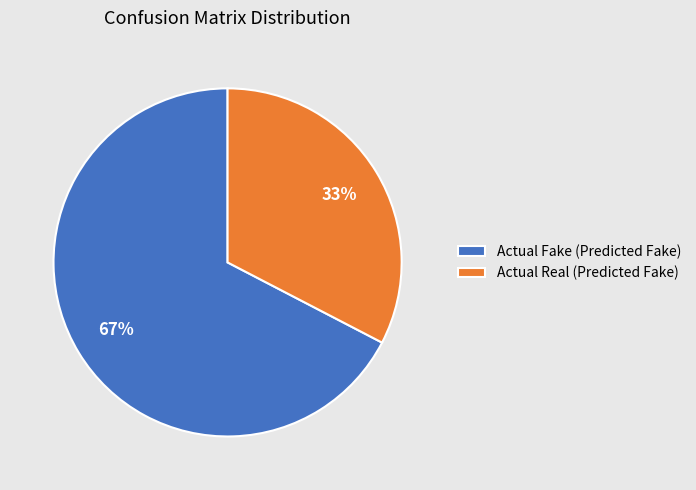

To the nearest percent, what is the average slice percentage?

50%